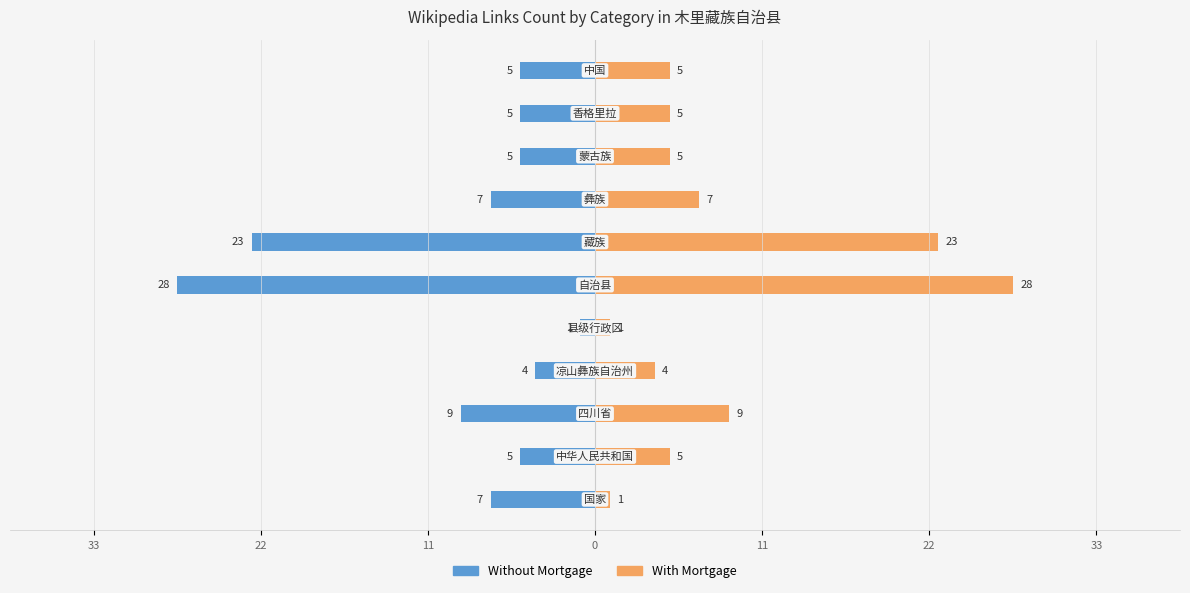

At how many categories does at least one series exceed 0?

11